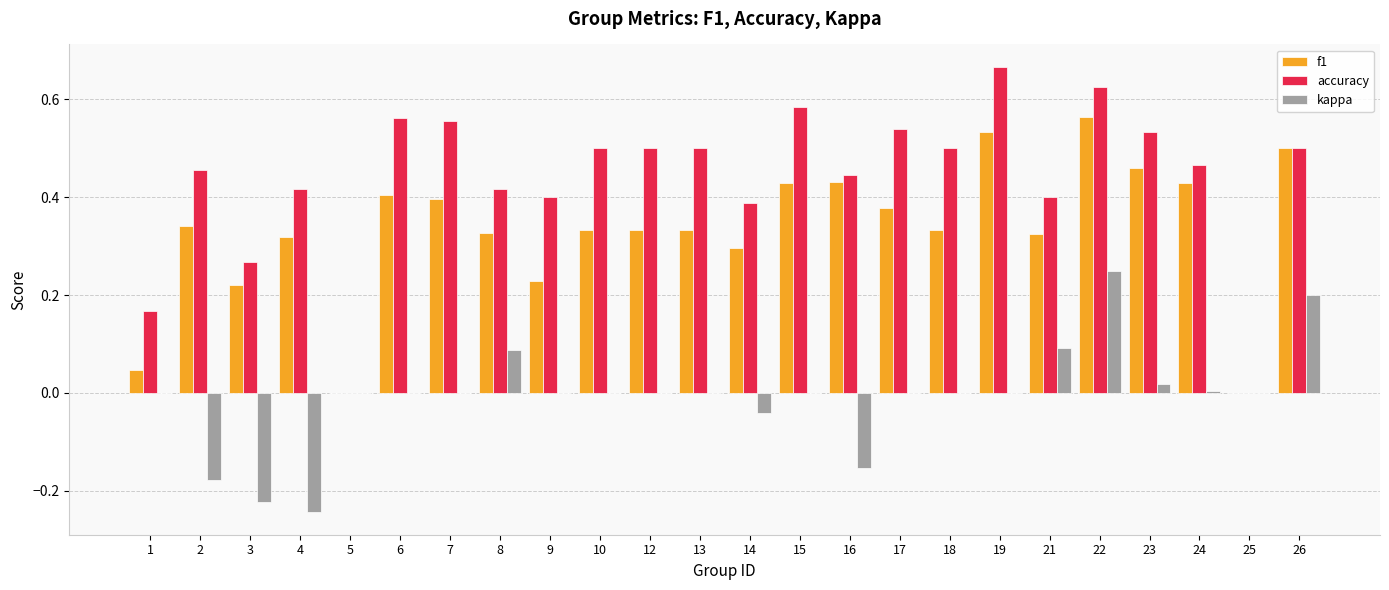

What is the sum of all accuracy values?

10.4